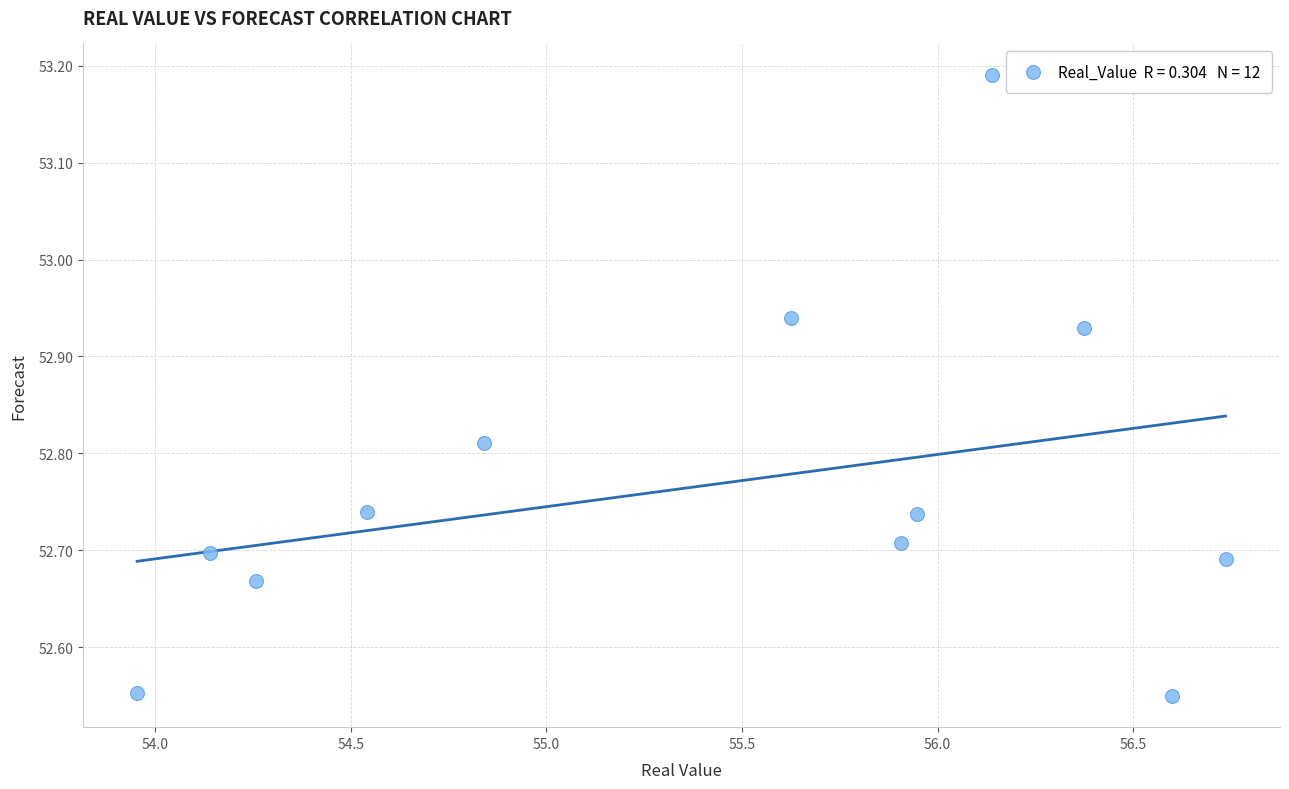

What is the range of Y values (max minus min)?

0.6